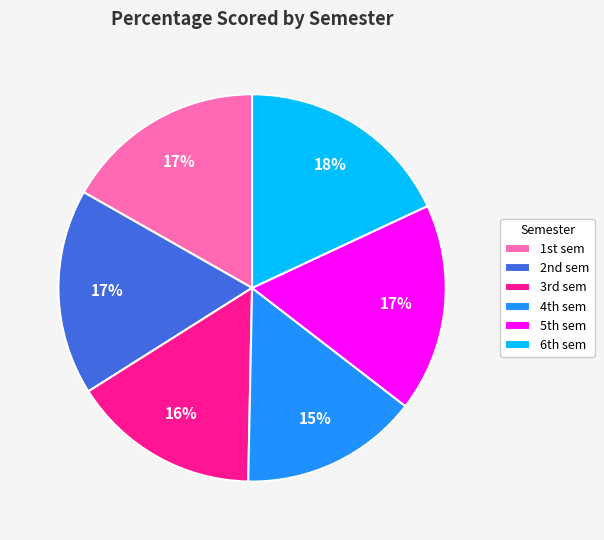

To the nearest percent, what is the average slice percentage?

17%